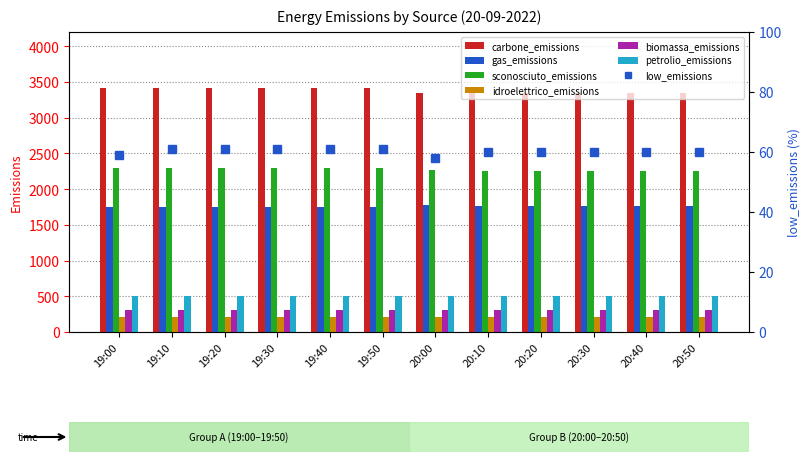

What is the average value of the idroelettrico_emissions series?

209.0